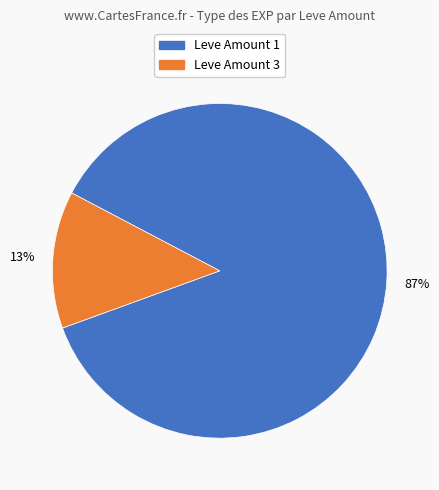

Does any single category account for the majority?

Yes